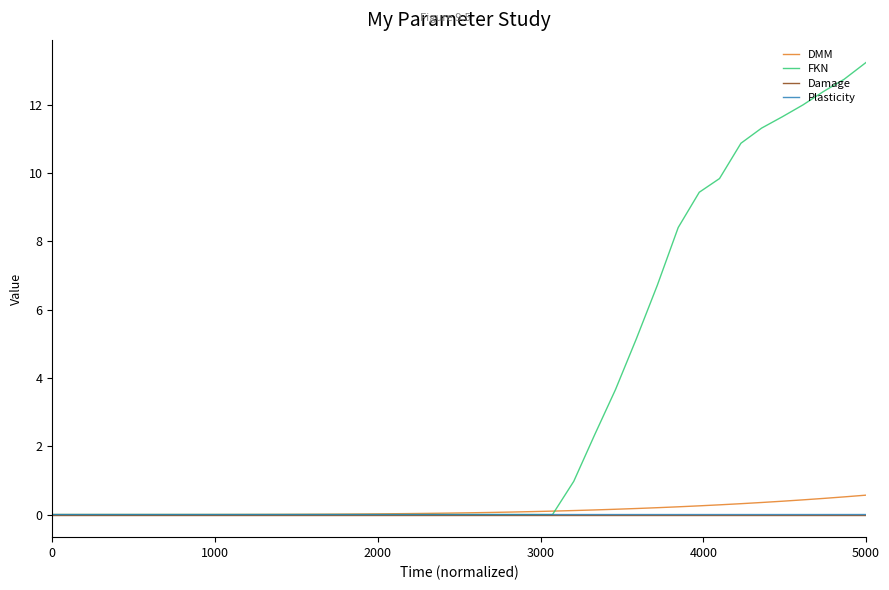

Which series has the widest spread of values?

FKN